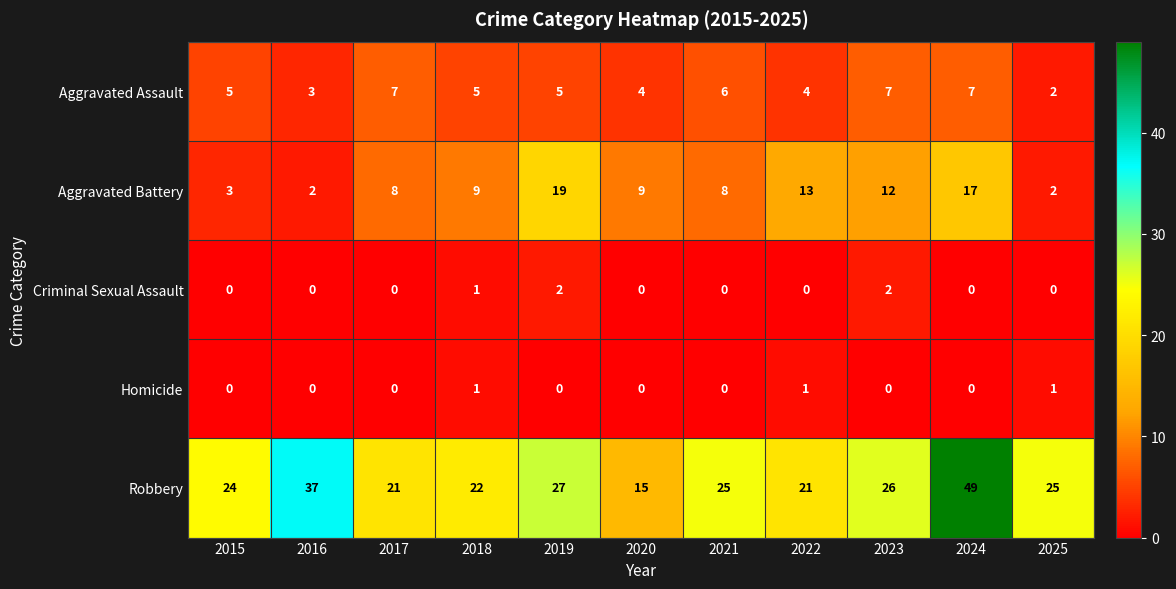

What is the difference between the maximum and minimum values in the Aggravated Assault series?

5